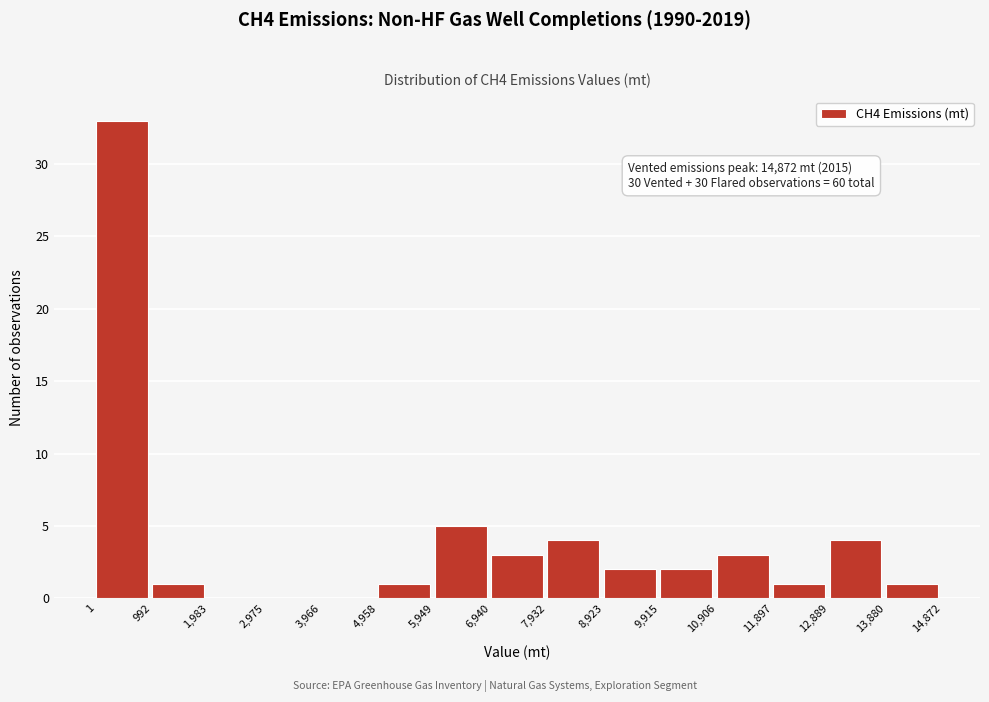

Which range on the x-axis has the tallest bar?

1 to 992